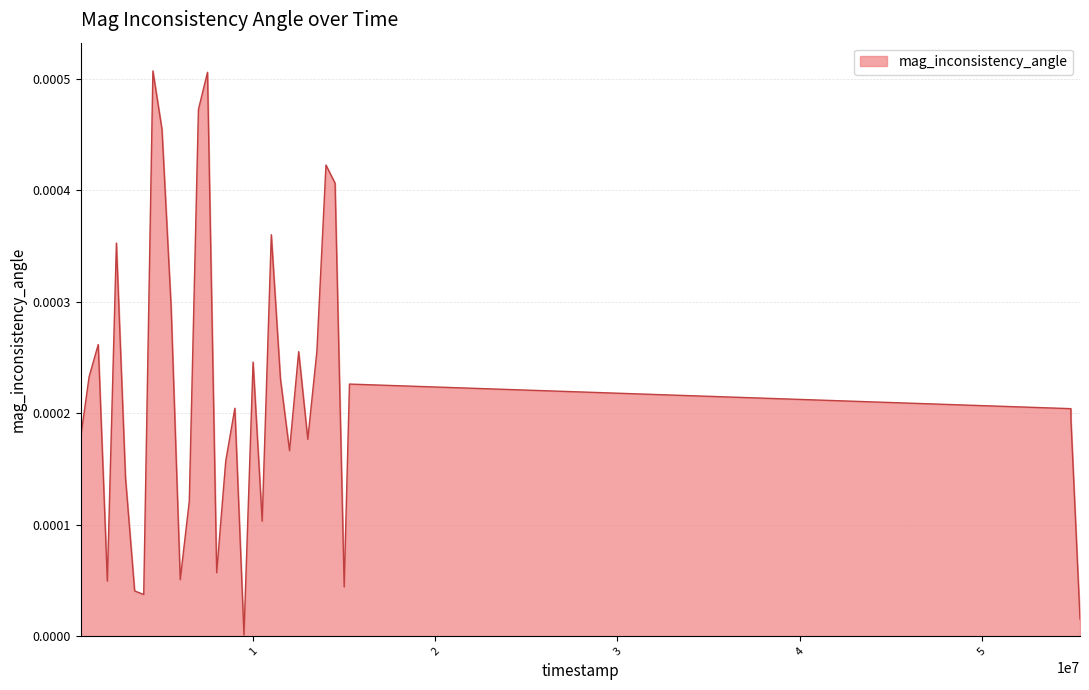

Where is the first local maximum?

1503000